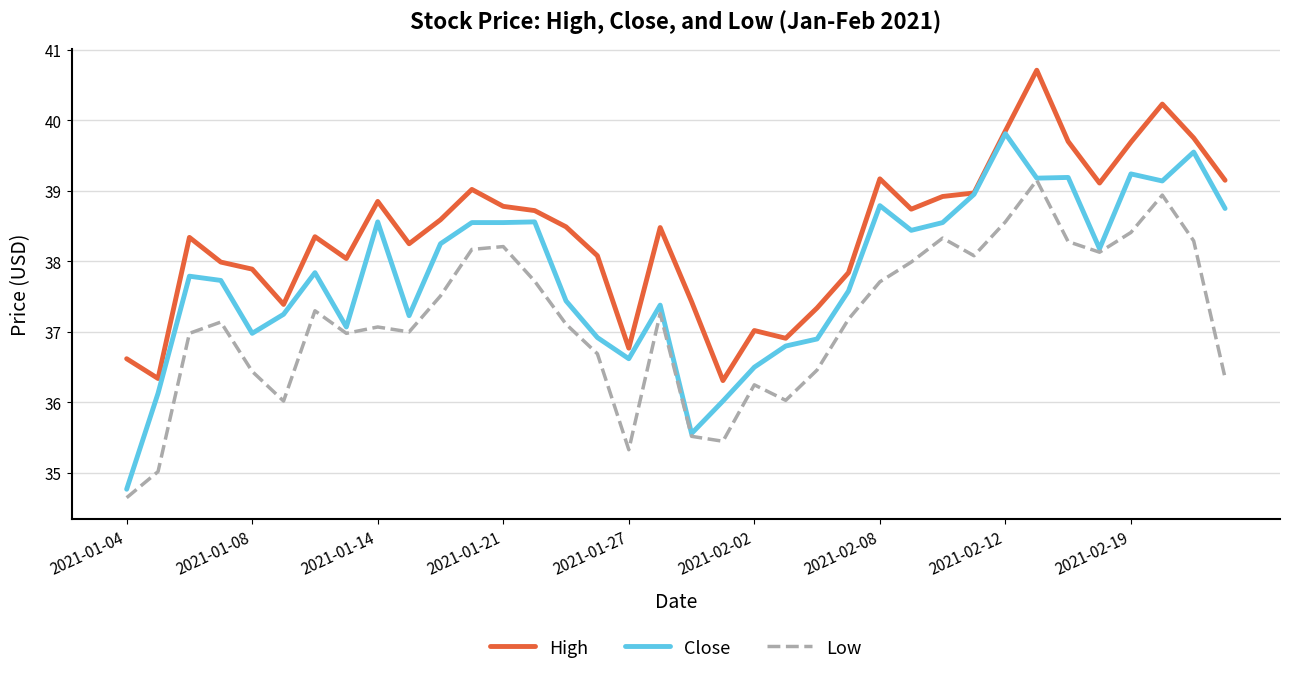

What is the greatest value displayed?

40.7